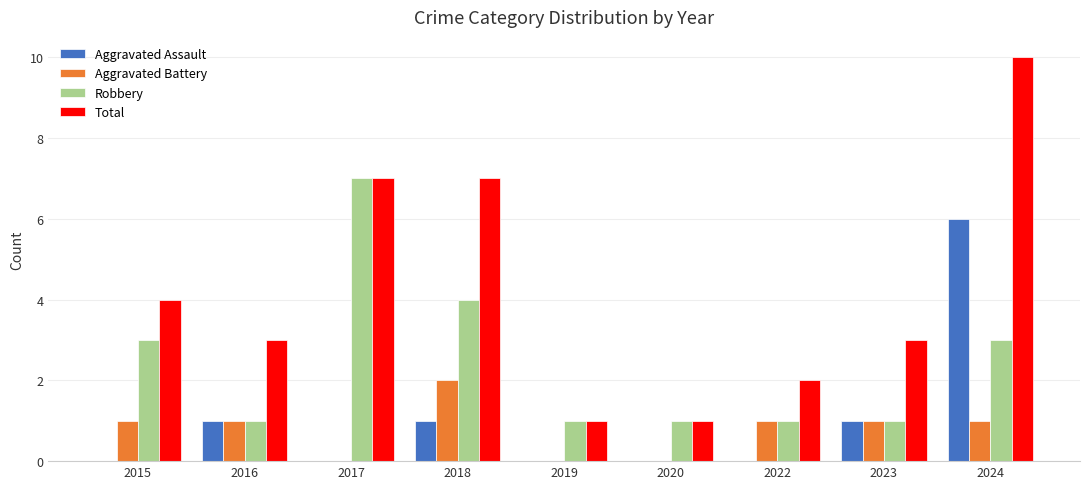

How many Aggravated Assault values are between 0 and 1?

8